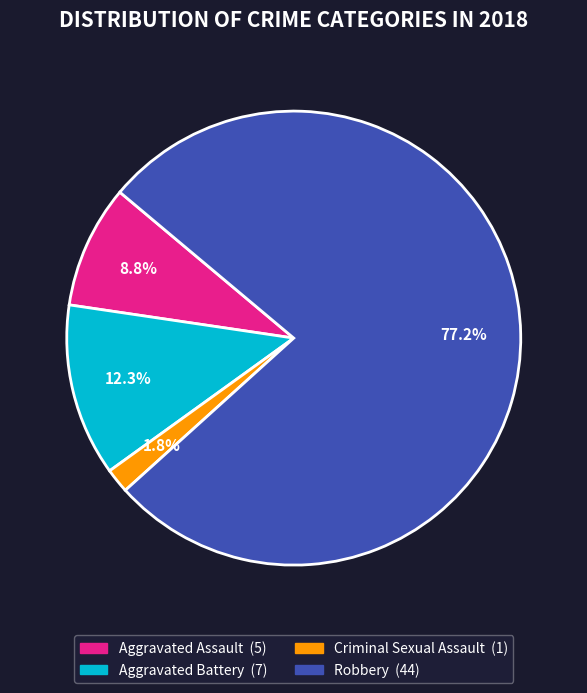

To the nearest percent, what is the difference between the largest and smallest slice percentages?

75%